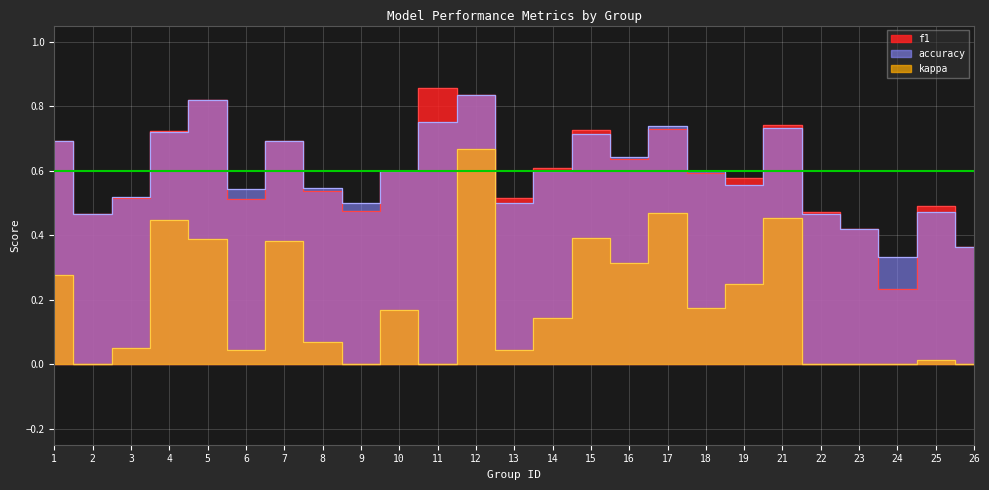

Where is accuracy nearest to the value 0?

24